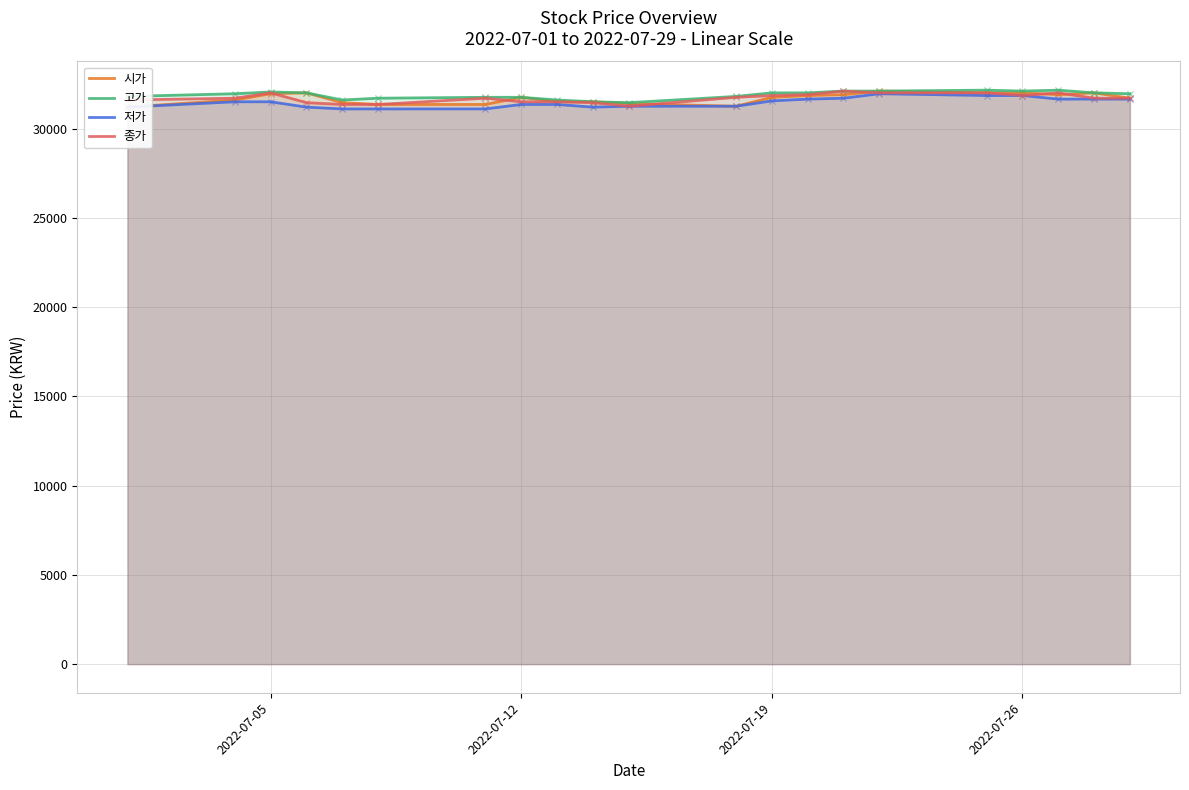

Which series contains the highest Y value?

고가